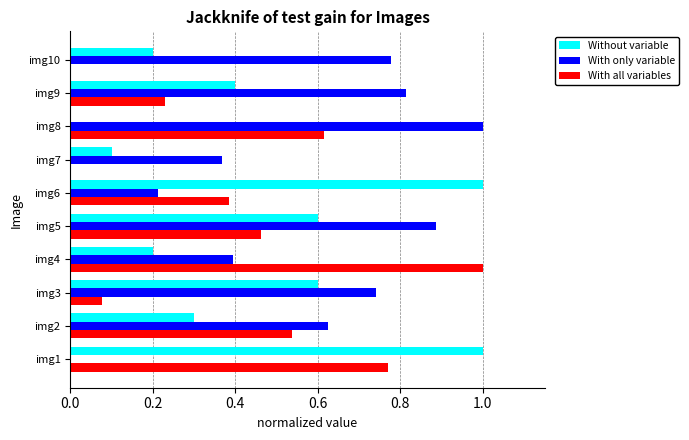

What is the maximum value shown in the chart?

1.0